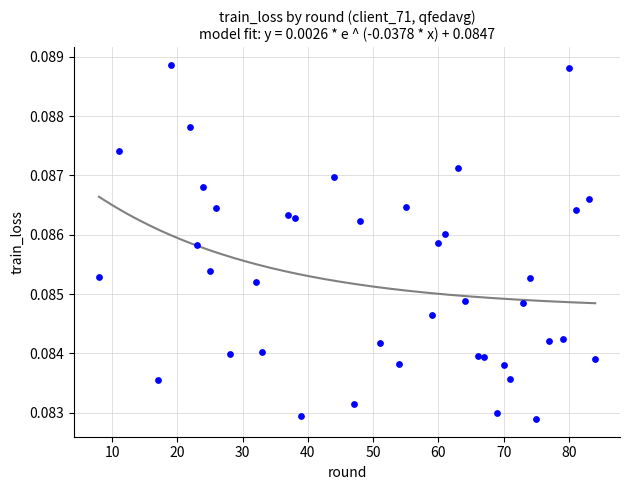

What is the range of X values (max minus min)?

76.0